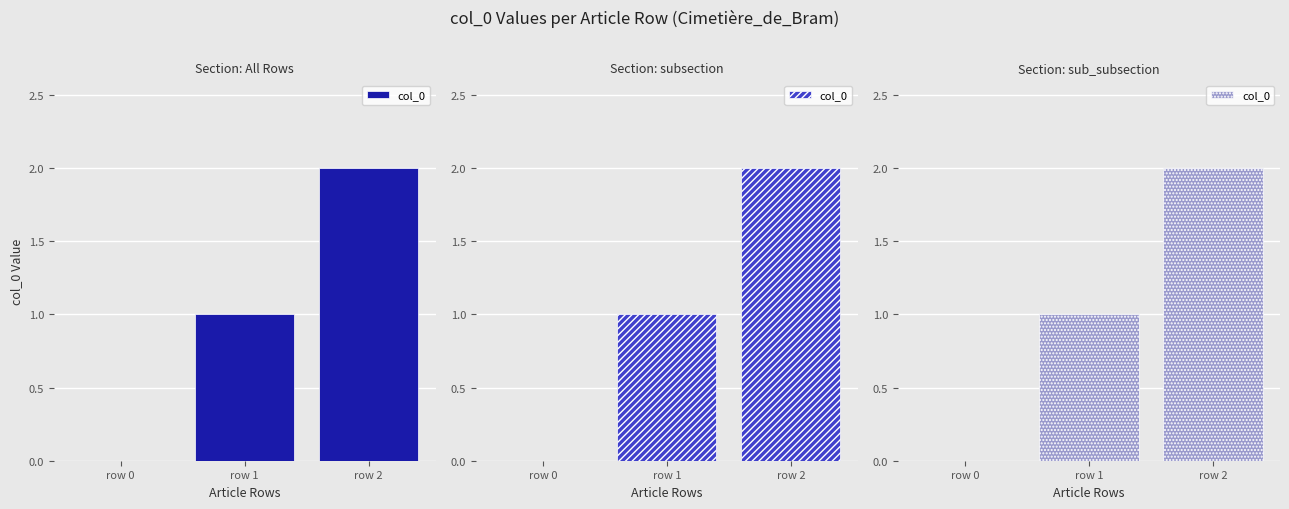

Rank the categories by value from lowest to highest.

row 0, row 1, row 2